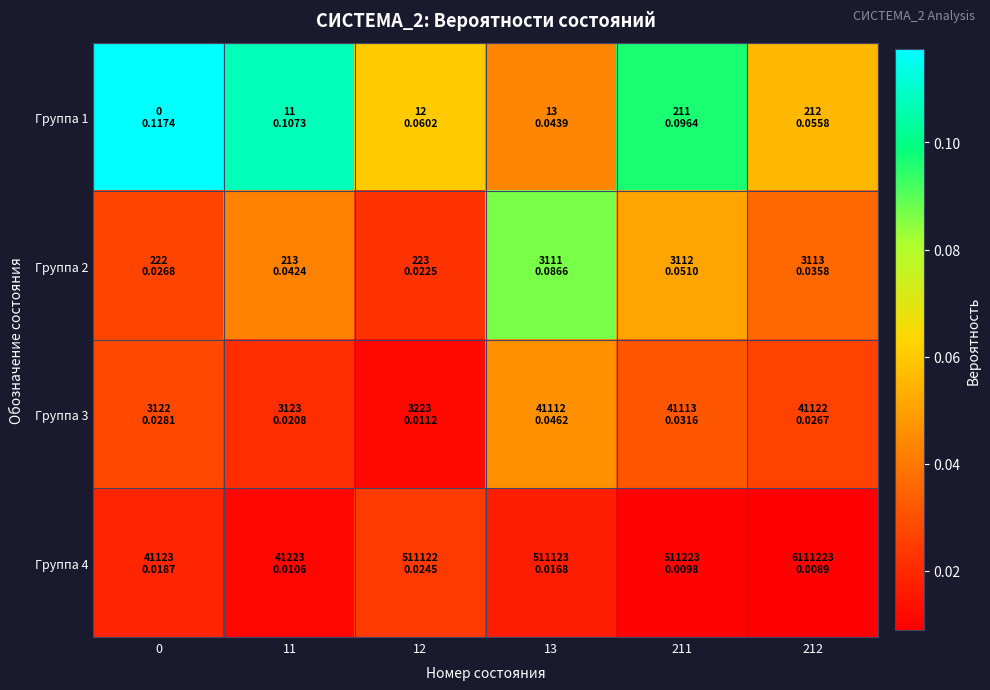

At how many categories does at least one series exceed 0?

6